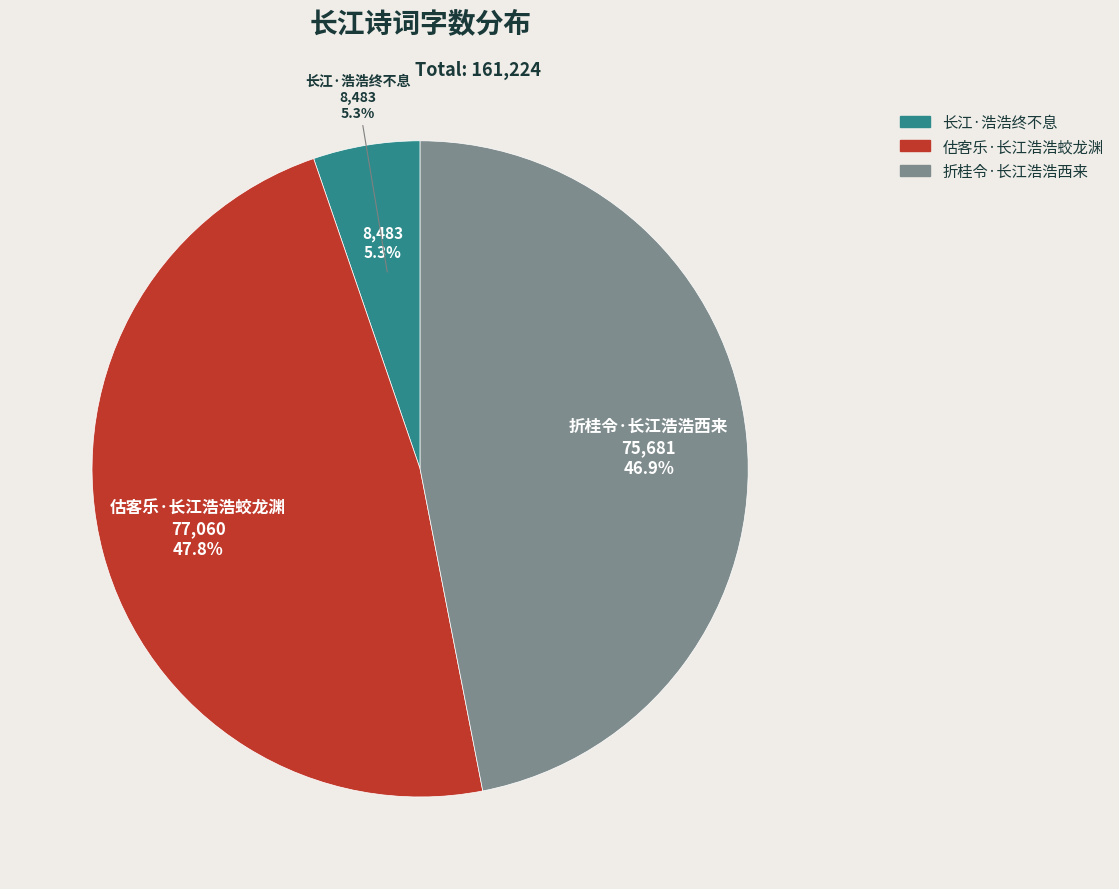

To the nearest percent, what portion does 折桂令·长江浩浩西来 represent?

47%